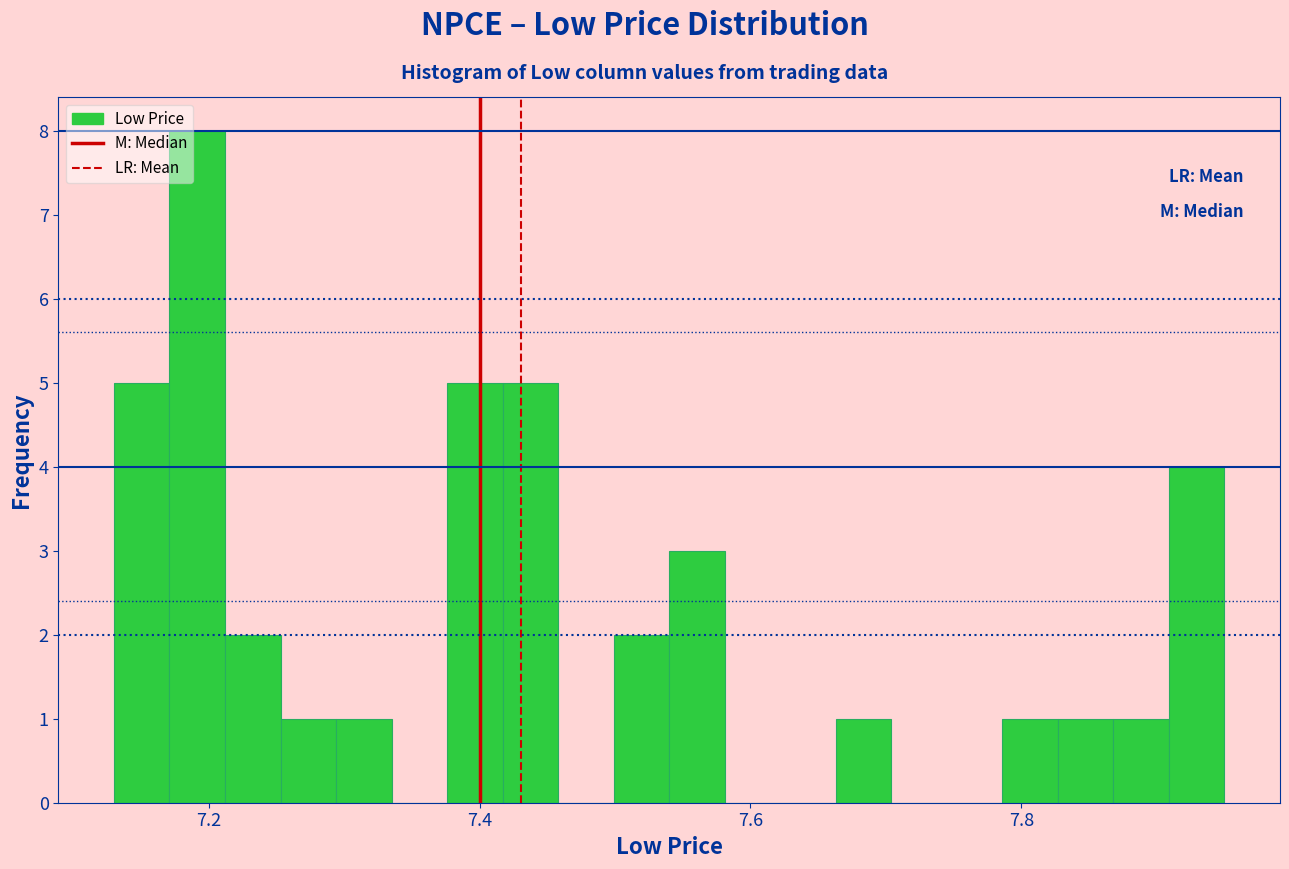

Read against the x-axis, roughly where is the centre of the tallest bar?

7.20